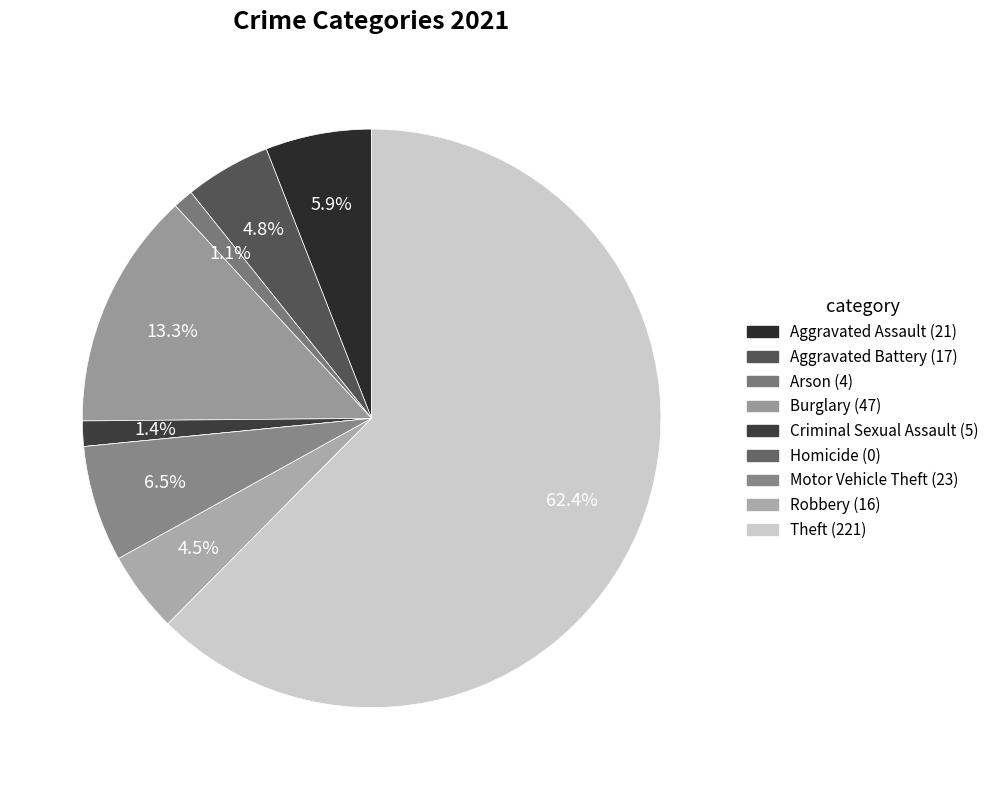

Combined, do Burglary and Homicide account for over 50%?

No